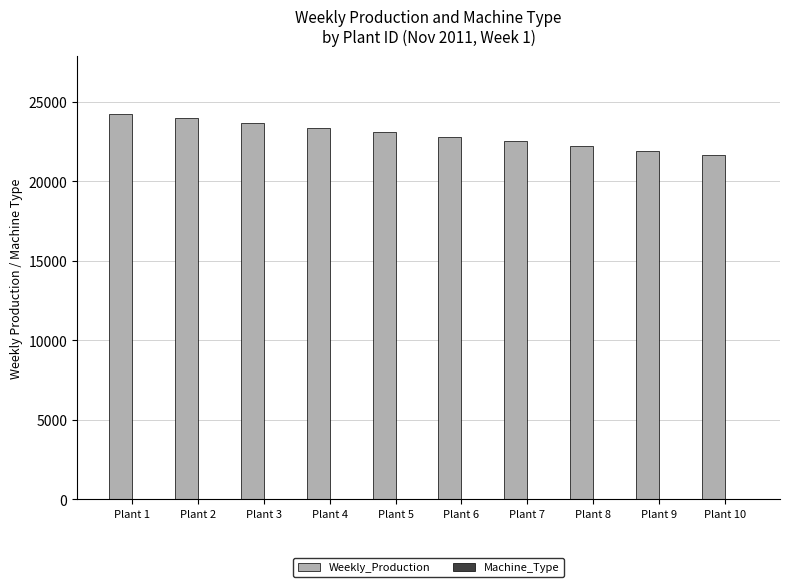

The value of Weekly_Production at Plant 5 is 6850. True or false?

False